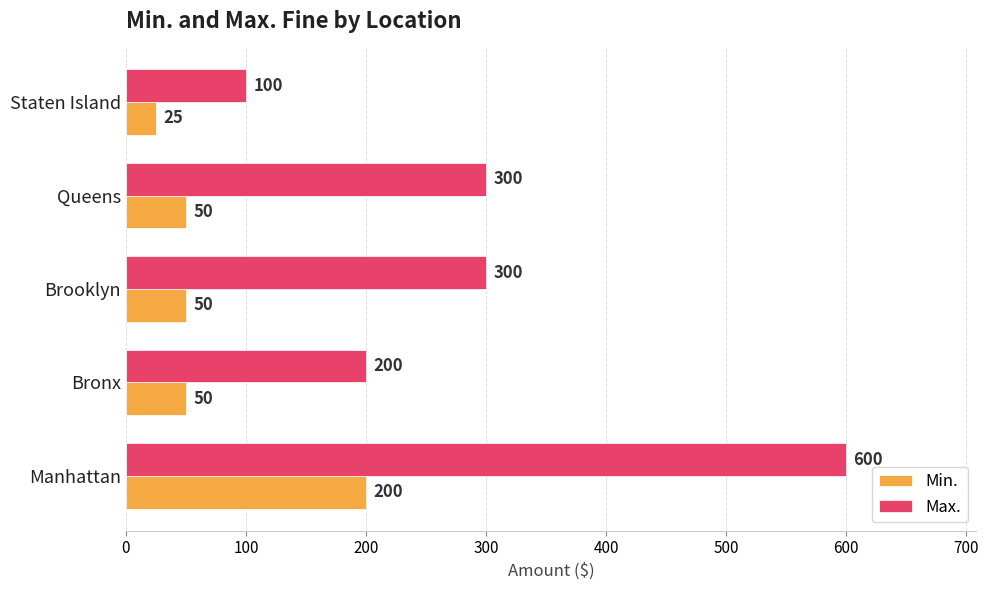

Which series has the largest range (max minus min)?

Max.